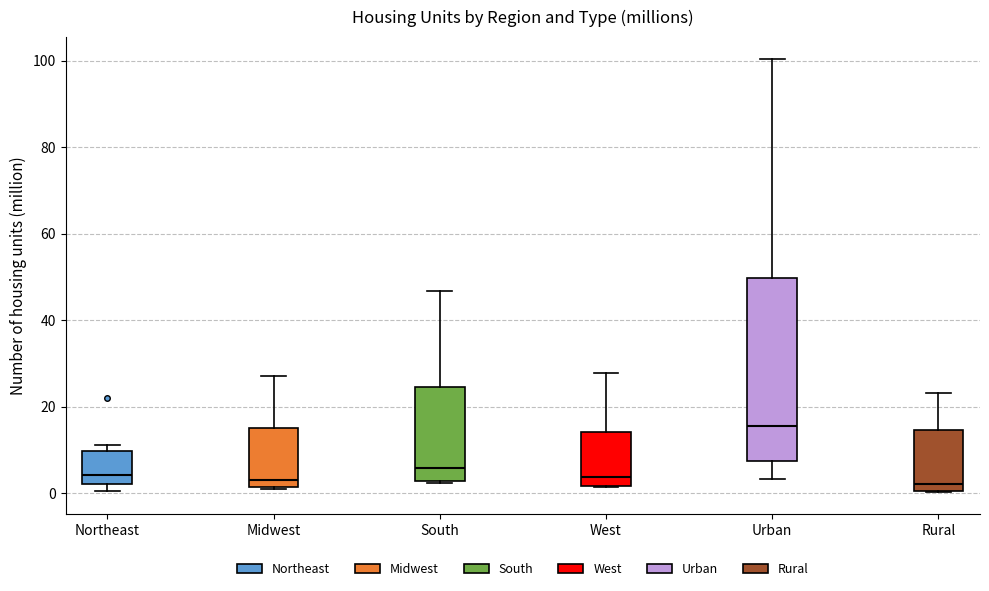

Reading left to right, read every box against the y-axis: the position of its median line, the range the box covers, and the ends of its whiskers. The values are not printed on the chart, so give them approximately, as read against the axis.

Northeast: median 4, box 2 to 10, whiskers 0 to 12
Midwest: median 4, box 2 to 14, whiskers 0 to 28
South: median 6, box 2 to 24, whiskers 2 to 46
West: median 4, box 2 to 14, whiskers 2 to 28
Urban: median 16, box 8 to 50, whiskers 4 to 100
Rural: median 2, box 0 to 14, whiskers 0 to 24